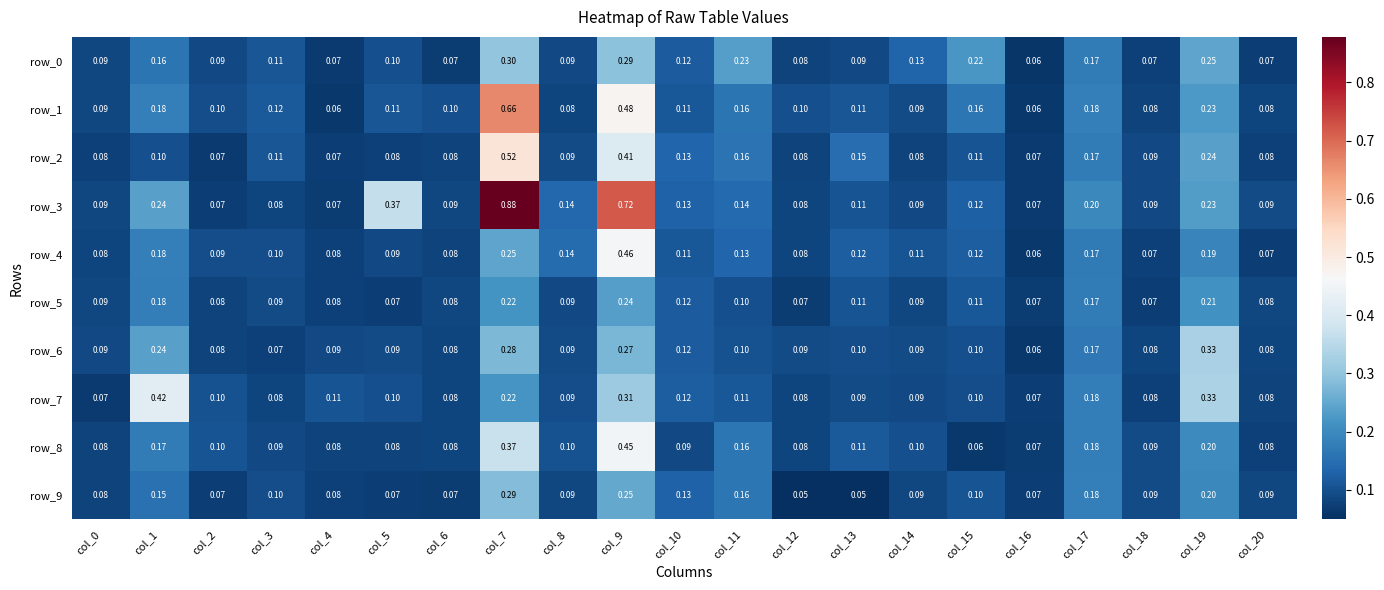

Is the value of row_8 at col_12 greater than the value of row_6 at col_5?

No